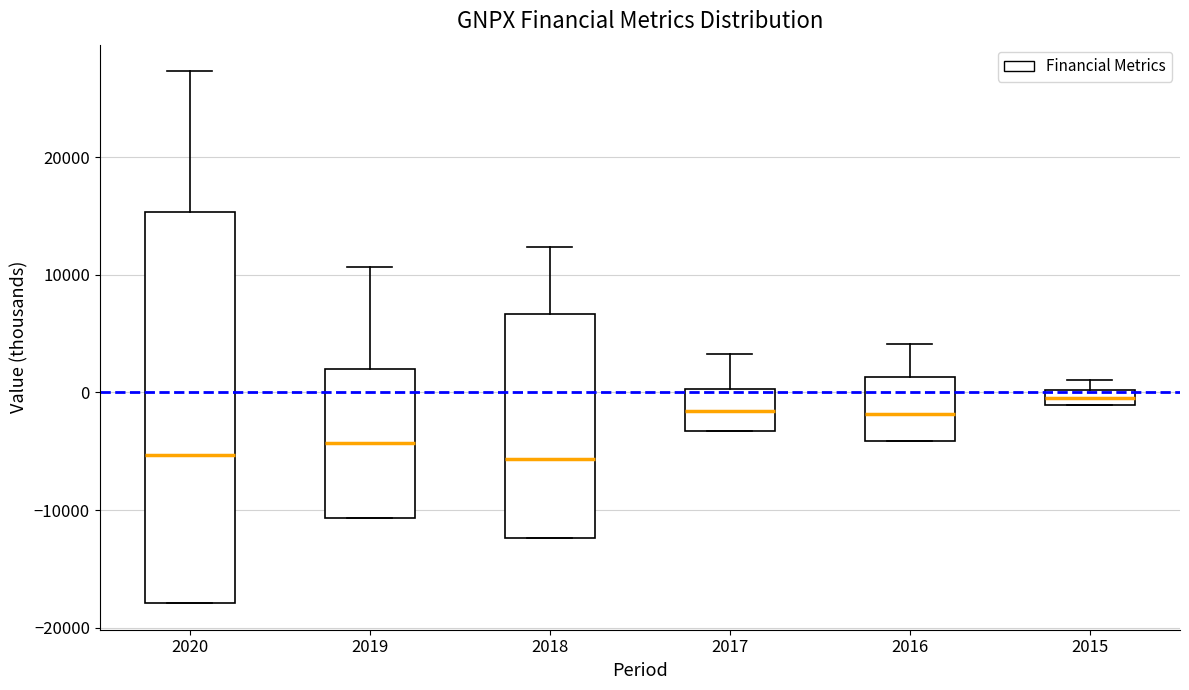

Which box has the highest median line?

2015